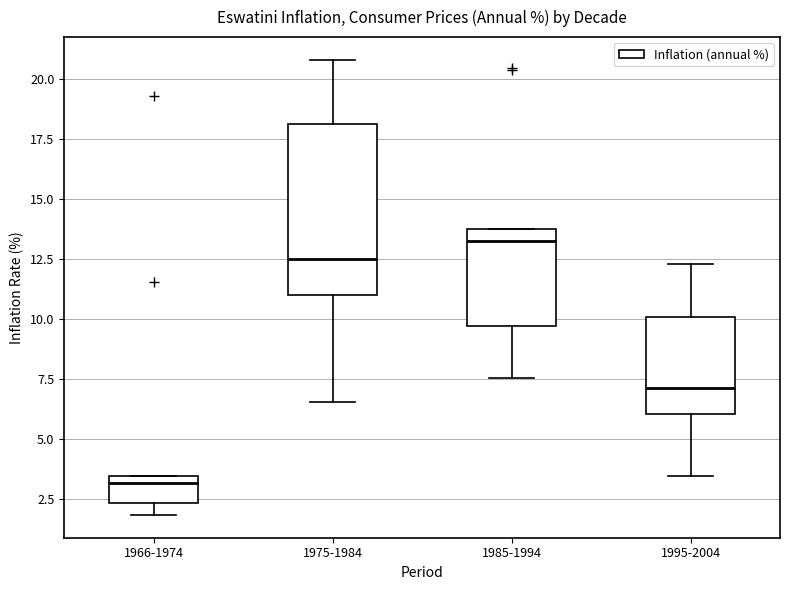

Reading left to right, read every box against the y-axis: the position of its median line, the range the box covers, and the ends of its whiskers. The values are not printed on the chart, so give them approximately, as read against the axis.

1966-1974: median 3.0, box 2.5 to 3.5, whiskers 2.0 to 3.5
1975-1984: median 12.5, box 11.0 to 18.0, whiskers 6.5 to 21.0
1985-1994: median 13.0, box 9.5 to 14.0, whiskers 7.5 to 14.0
1995-2004: median 7.0, box 6.0 to 10.0, whiskers 3.5 to 12.5